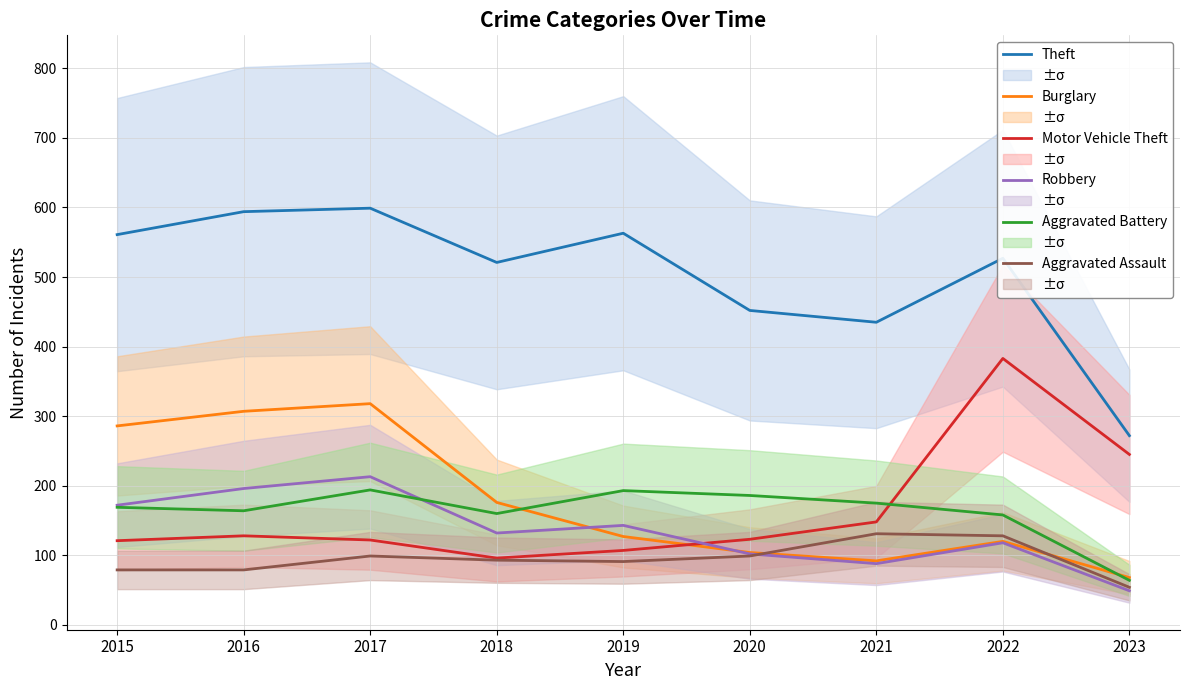

Between 2023 and 2016, which is larger?

2016